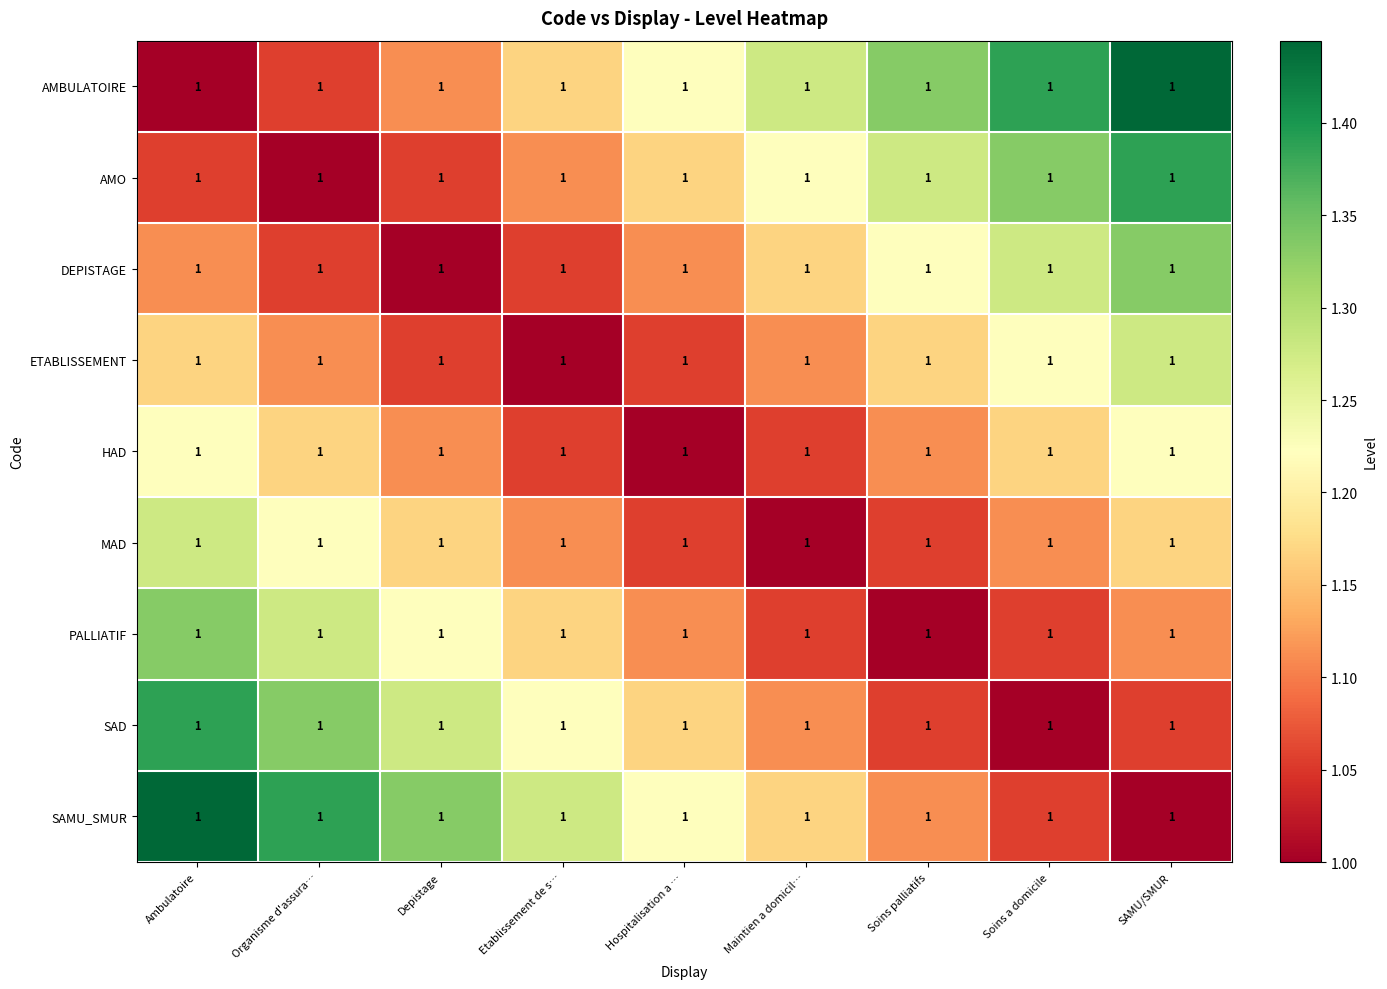

Reading left to right, extract all data points from this chart.

AMBULATOIRE: Ambulatoire=1.0	Organisme d'assura…=1.0	Depistage=1.0	Etablissement de s…=1.0	Hospitalisation a …=1.0	Maintien a domicil…=1.0	Soins palliatifs=1.0	Soins a domicile=1.0	SAMU/SMUR=1.0
AMO: Ambulatoire=1.0	Organisme d'assura…=1.0	Depistage=1.0	Etablissement de s…=1.0	Hospitalisation a …=1.0	Maintien a domicil…=1.0	Soins palliatifs=1.0	Soins a domicile=1.0	SAMU/SMUR=1.0
DEPISTAGE: Ambulatoire=1.0	Organisme d'assura…=1.0	Depistage=1.0	Etablissement de s…=1.0	Hospitalisation a …=1.0	Maintien a domicil…=1.0	Soins palliatifs=1.0	Soins a domicile=1.0	SAMU/SMUR=1.0
ETABLISSEMENT: Ambulatoire=1.0	Organisme d'assura…=1.0	Depistage=1.0	Etablissement de s…=1.0	Hospitalisation a …=1.0	Maintien a domicil…=1.0	Soins palliatifs=1.0	Soins a domicile=1.0	SAMU/SMUR=1.0
HAD: Ambulatoire=1.0	Organisme d'assura…=1.0	Depistage=1.0	Etablissement de s…=1.0	Hospitalisation a …=1.0	Maintien a domicil…=1.0	Soins palliatifs=1.0	Soins a domicile=1.0	SAMU/SMUR=1.0
MAD: Ambulatoire=1.0	Organisme d'assura…=1.0	Depistage=1.0	Etablissement de s…=1.0	Hospitalisation a …=1.0	Maintien a domicil…=1.0	Soins palliatifs=1.0	Soins a domicile=1.0	SAMU/SMUR=1.0
PALLIATIF: Ambulatoire=1.0	Organisme d'assura…=1.0	Depistage=1.0	Etablissement de s…=1.0	Hospitalisation a …=1.0	Maintien a domicil…=1.0	Soins palliatifs=1.0	Soins a domicile=1.0	SAMU/SMUR=1.0
SAD: Ambulatoire=1.0	Organisme d'assura…=1.0	Depistage=1.0	Etablissement de s…=1.0	Hospitalisation a …=1.0	Maintien a domicil…=1.0	Soins palliatifs=1.0	Soins a domicile=1.0	SAMU/SMUR=1.0
SAMU_SMUR: Ambulatoire=1.0	Organisme d'assura…=1.0	Depistage=1.0	Etablissement de s…=1.0	Hospitalisation a …=1.0	Maintien a domicil…=1.0	Soins palliatifs=1.0	Soins a domicile=1.0	SAMU/SMUR=1.0